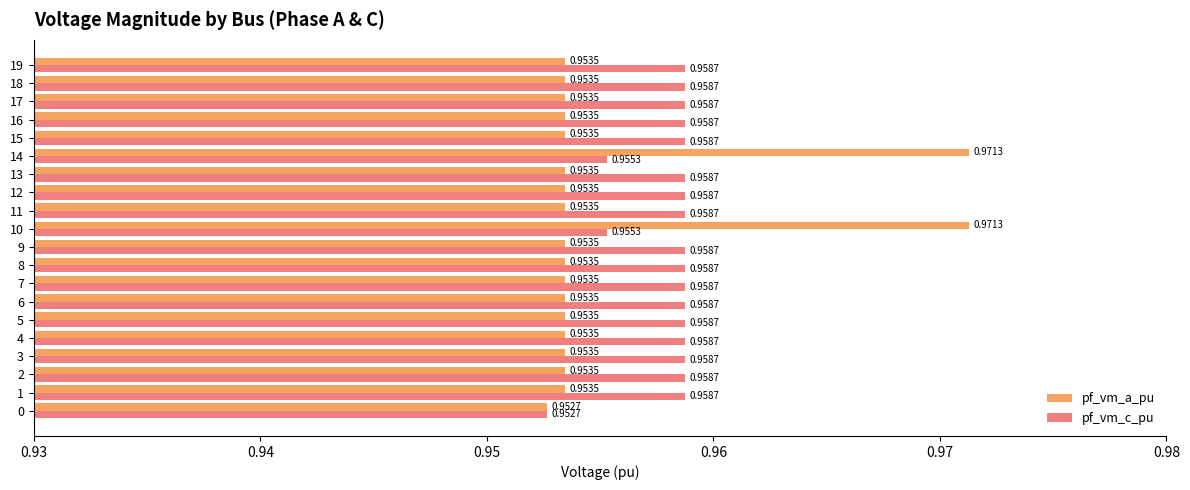

How many pf_vm_a_pu values are between 0 and 1?

20